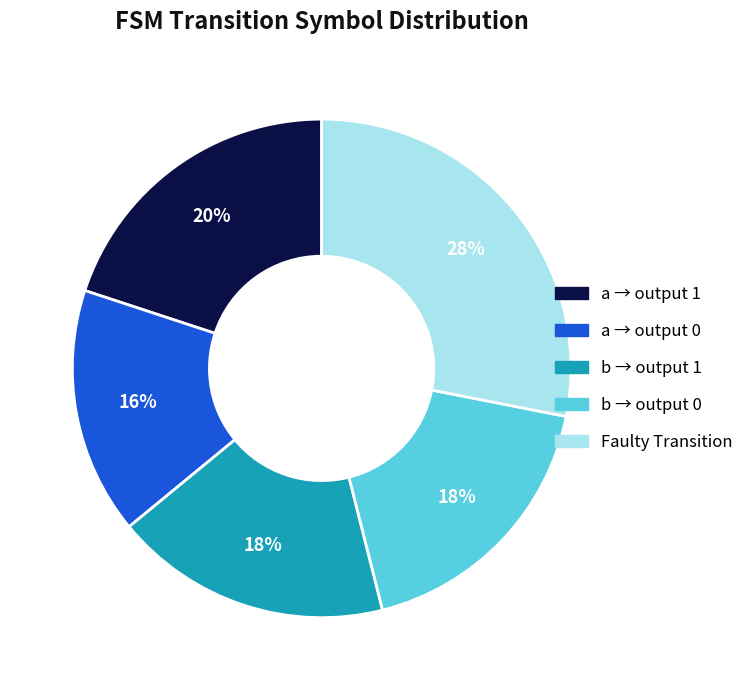

To the nearest percent, what is the average slice percentage?

20%